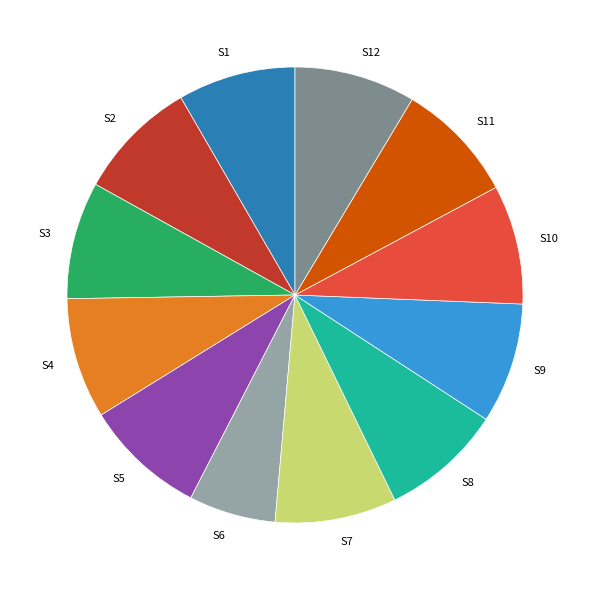

Do S12 and S6 together represent more than half of the pie?

No